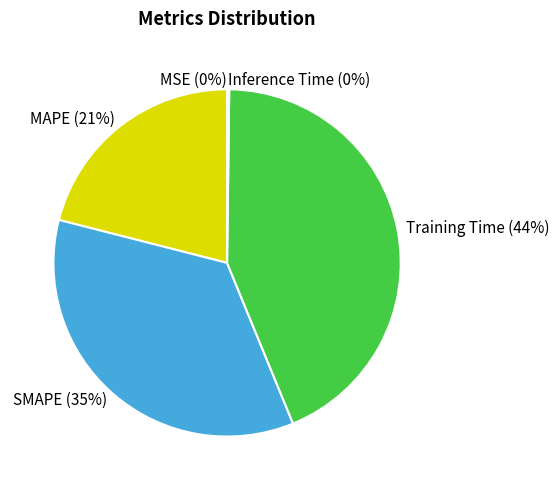

What is the largest slice in the pie chart?

Training Time